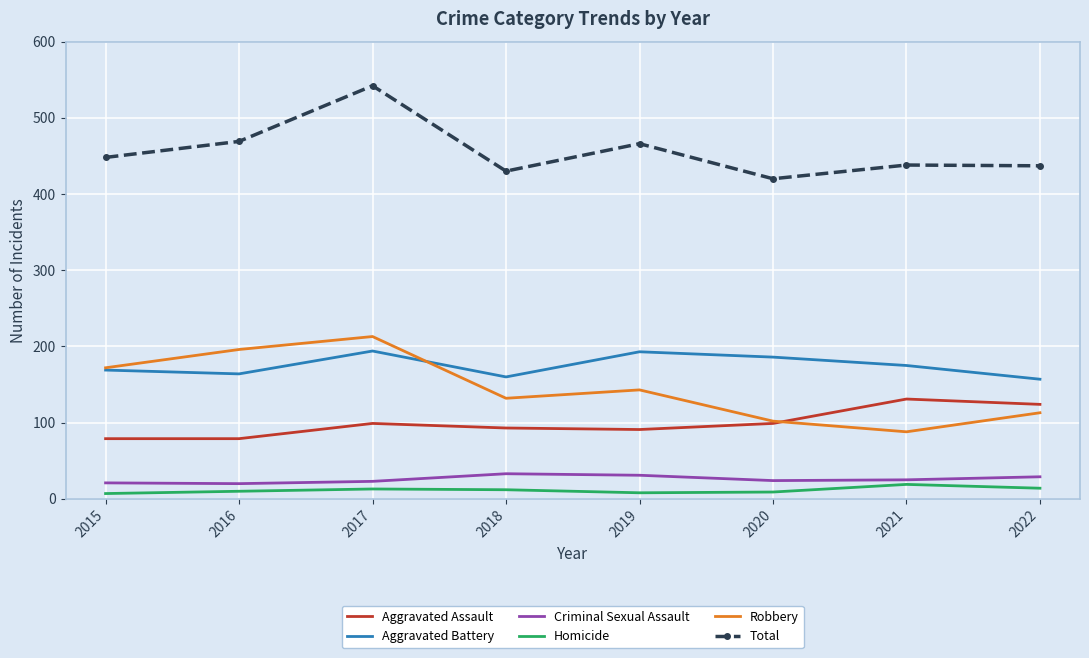

The Aggravated Battery series shows 157 at 2022. True or false?

True